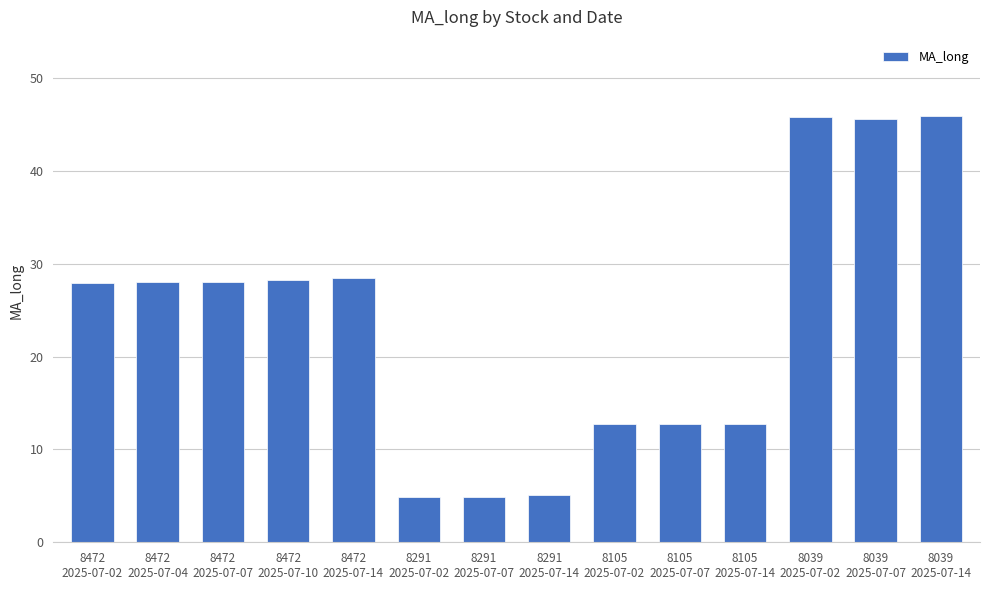

What is the sum of all values?

331.1